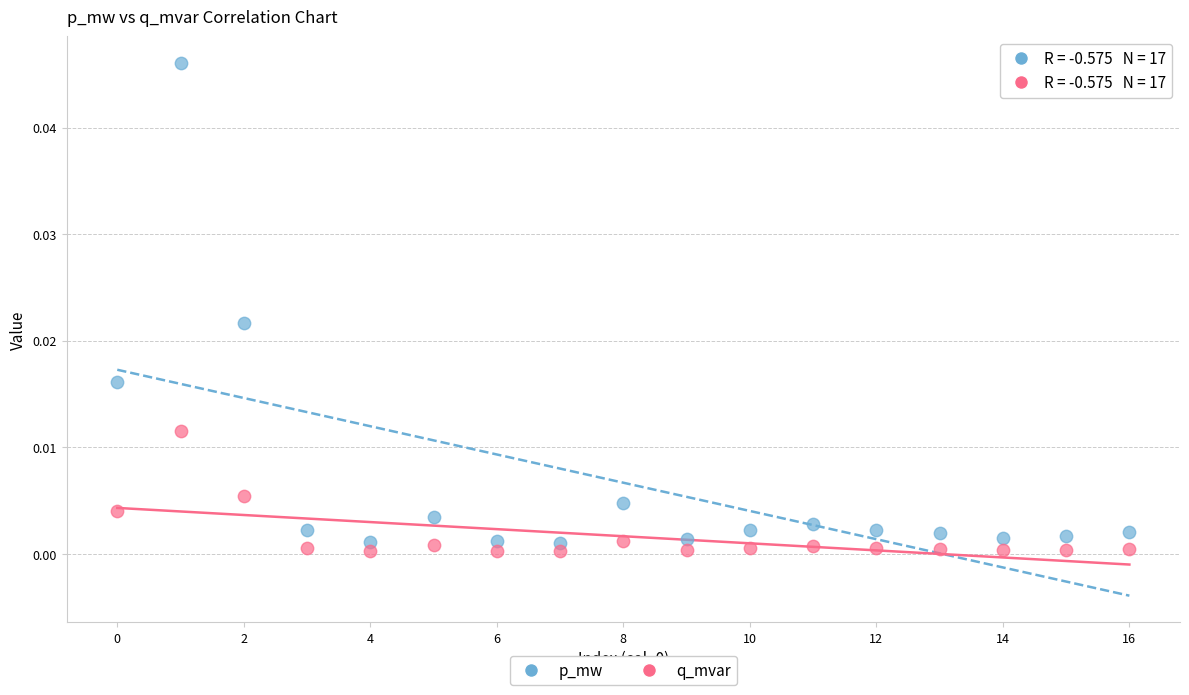

Which series reaches the maximum Y coordinate?

p_mw